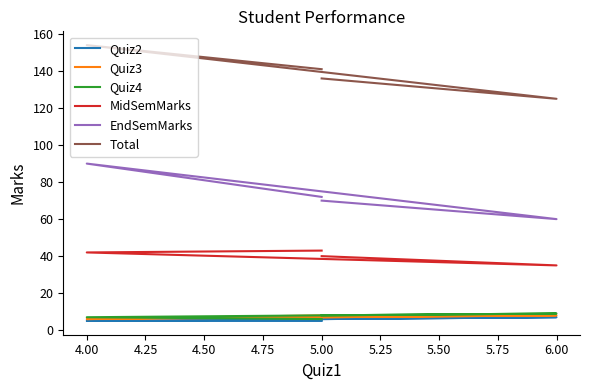

Is this an area chart (filled region under the line)?

No